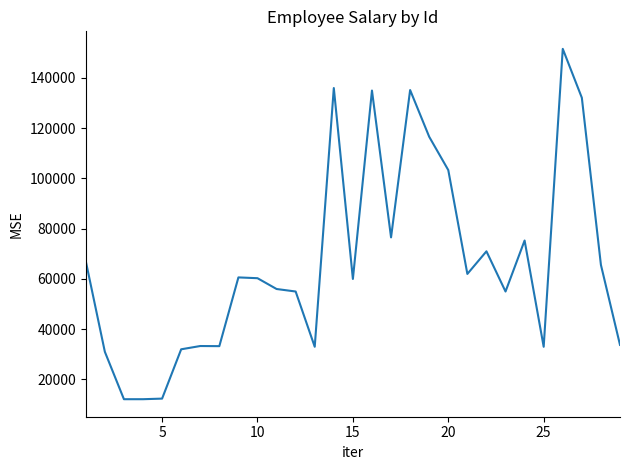

What is the difference between the maximum and minimum values?

139470